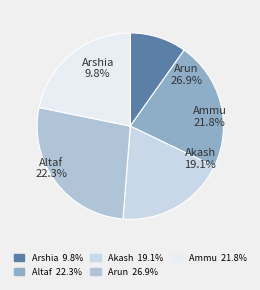

How many segments does this pie chart have?

5